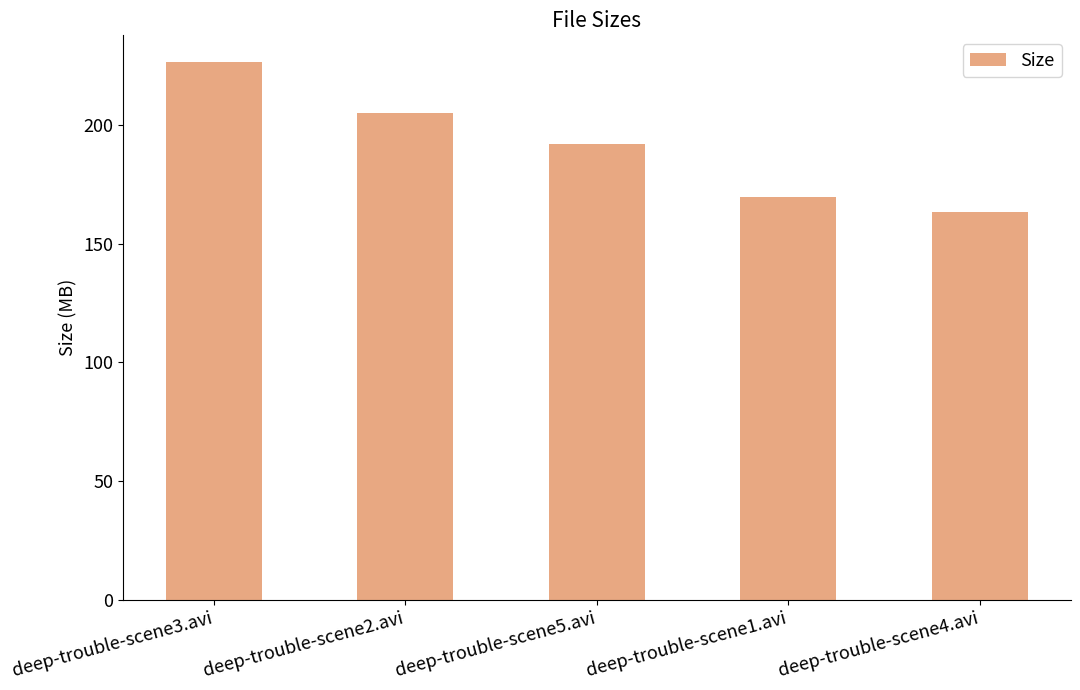

The chart shows a value of 67.8 at deep-trouble-scene4.avi. True or false?

False